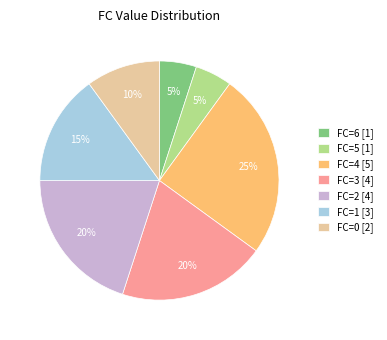

Does FC=1 [3] represent more than half of the total?

No